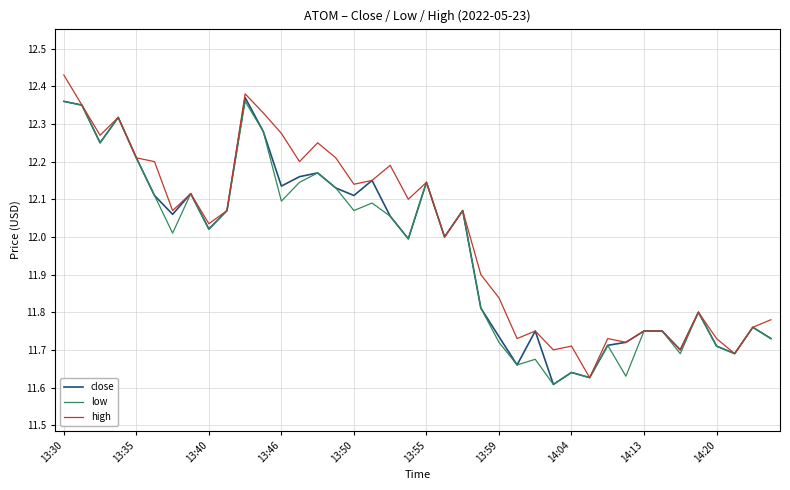

List the series in order of their overall mean, highest first.

high, close, low